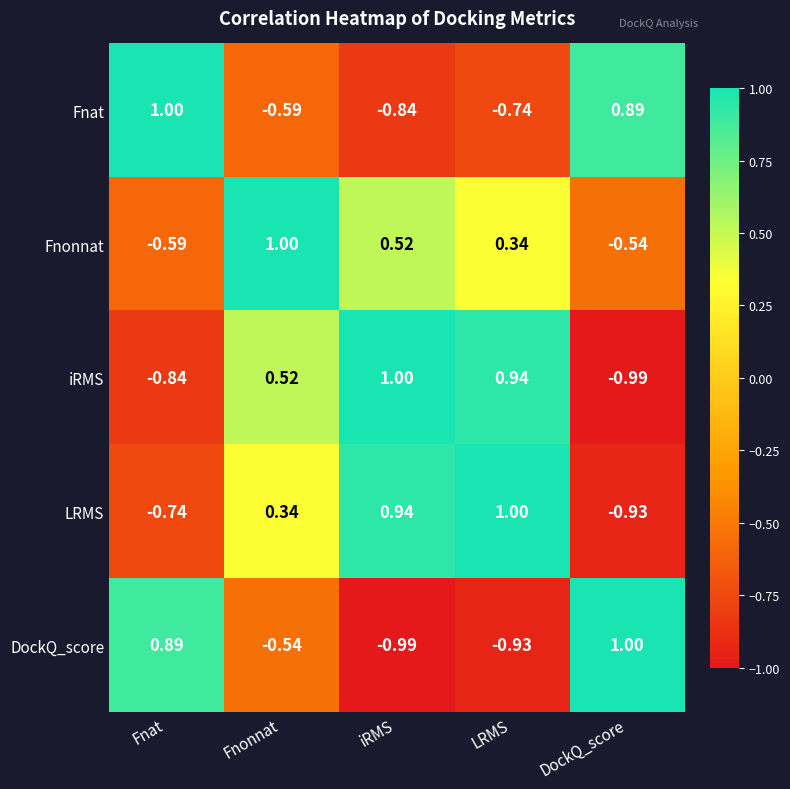

Between Fnat and DockQ_score, which series saw the biggest shift?

LRMS